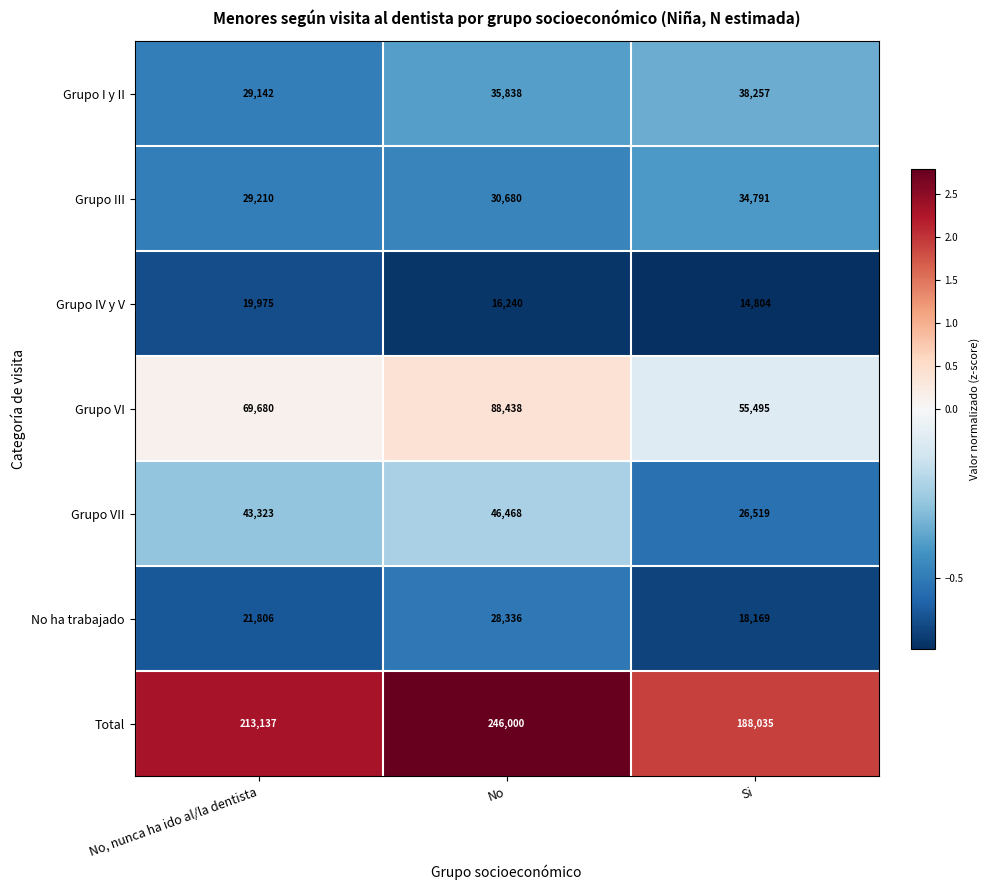

At which category does the chart reach its peak across all series?

No